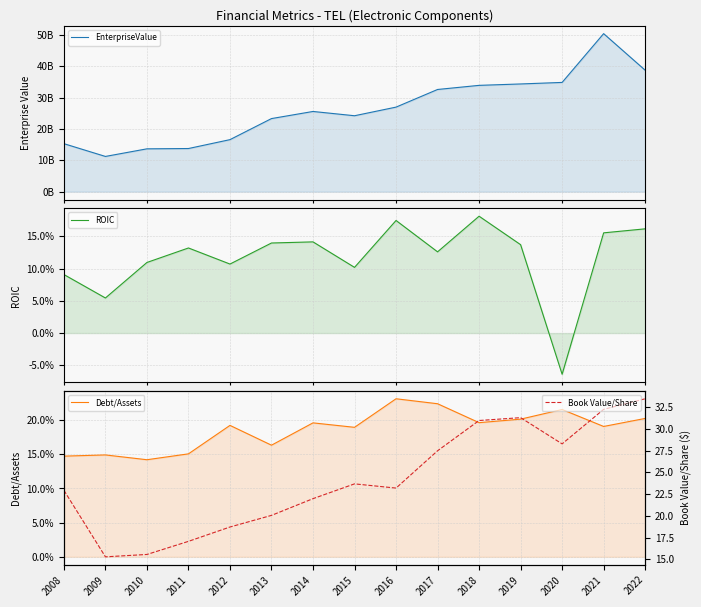

Where does the ROIC series first go above 0?

2008